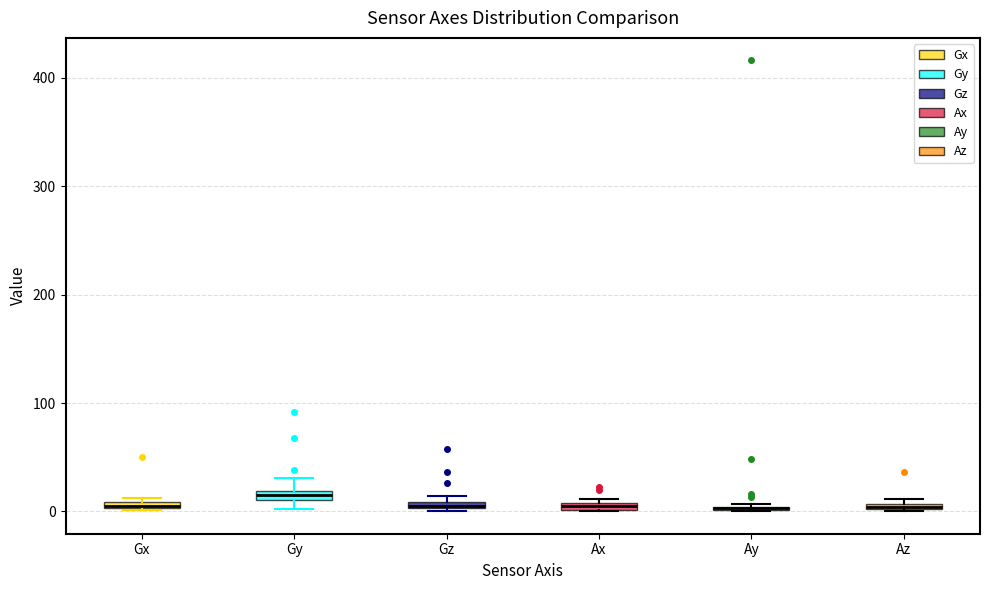

Where is the lower edge of the box for Ax on the y-axis? The values are not printed on the chart, so give them approximately, as read against the axis.

0